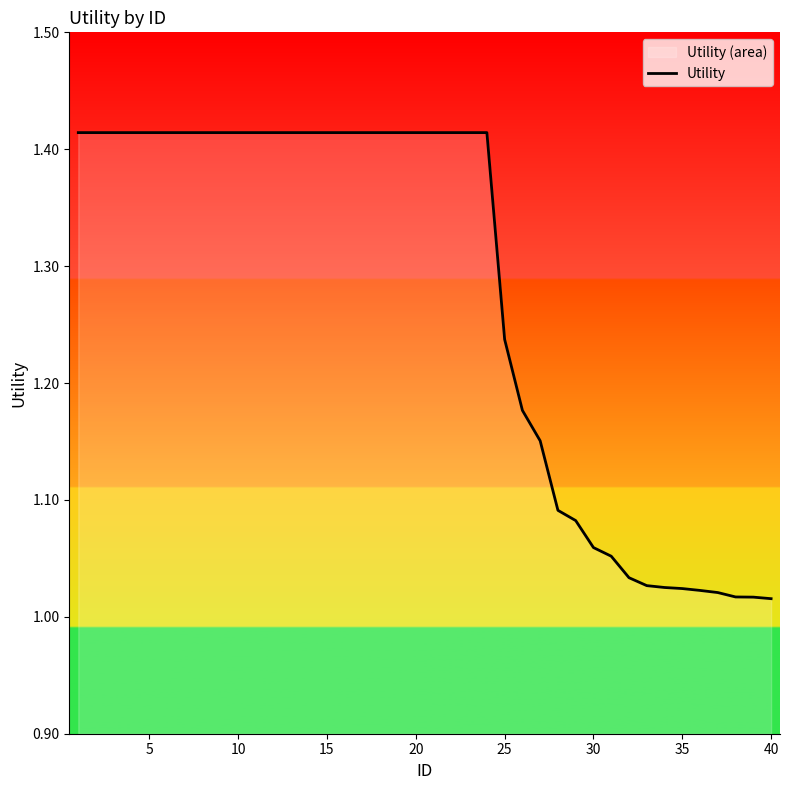

Reading right to left, extract all data points from this chart.

1.0	1.0	1.0	1.0	1.0	1.0	1.0	1.0	1.0	1.1	1.1	1.1	1.1	1.2	1.2	1.2	1.4	1.4	1.4	1.4	1.4	1.4	1.4	1.4	1.4	1.4	1.4	1.4	1.4	1.4	1.4	1.4	1.4	1.4	1.4	1.4	1.4	1.4	1.4	1.4